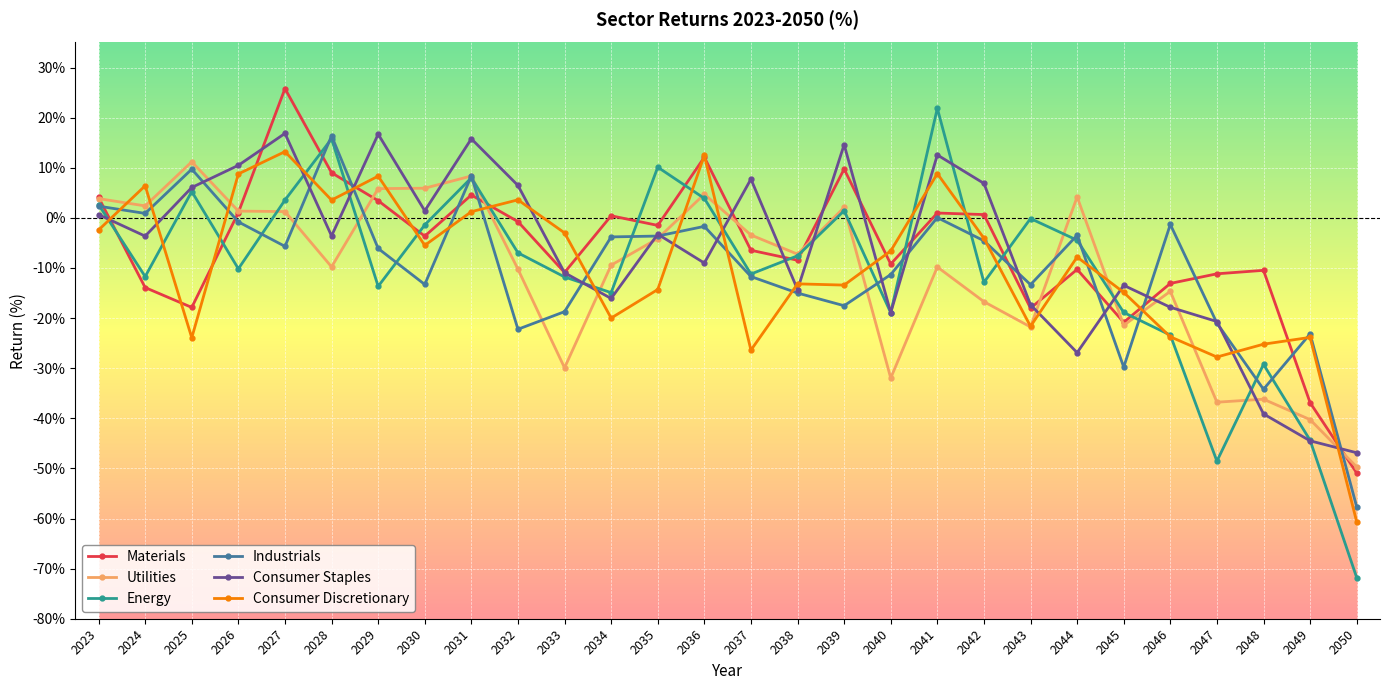

What is the minimum value for Consumer Staples?

-46.9